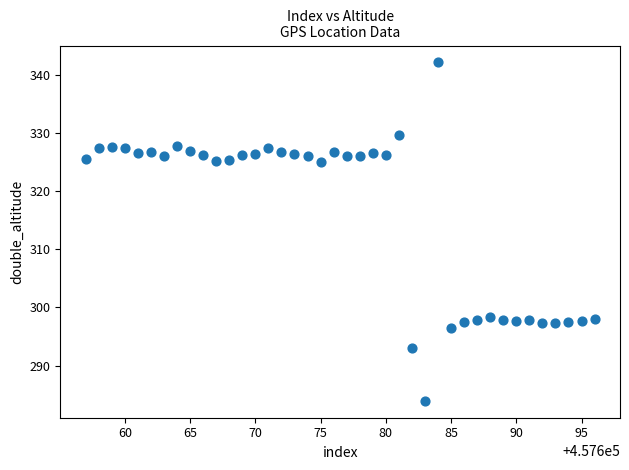

What is the range of X values (max minus min)?

39.0